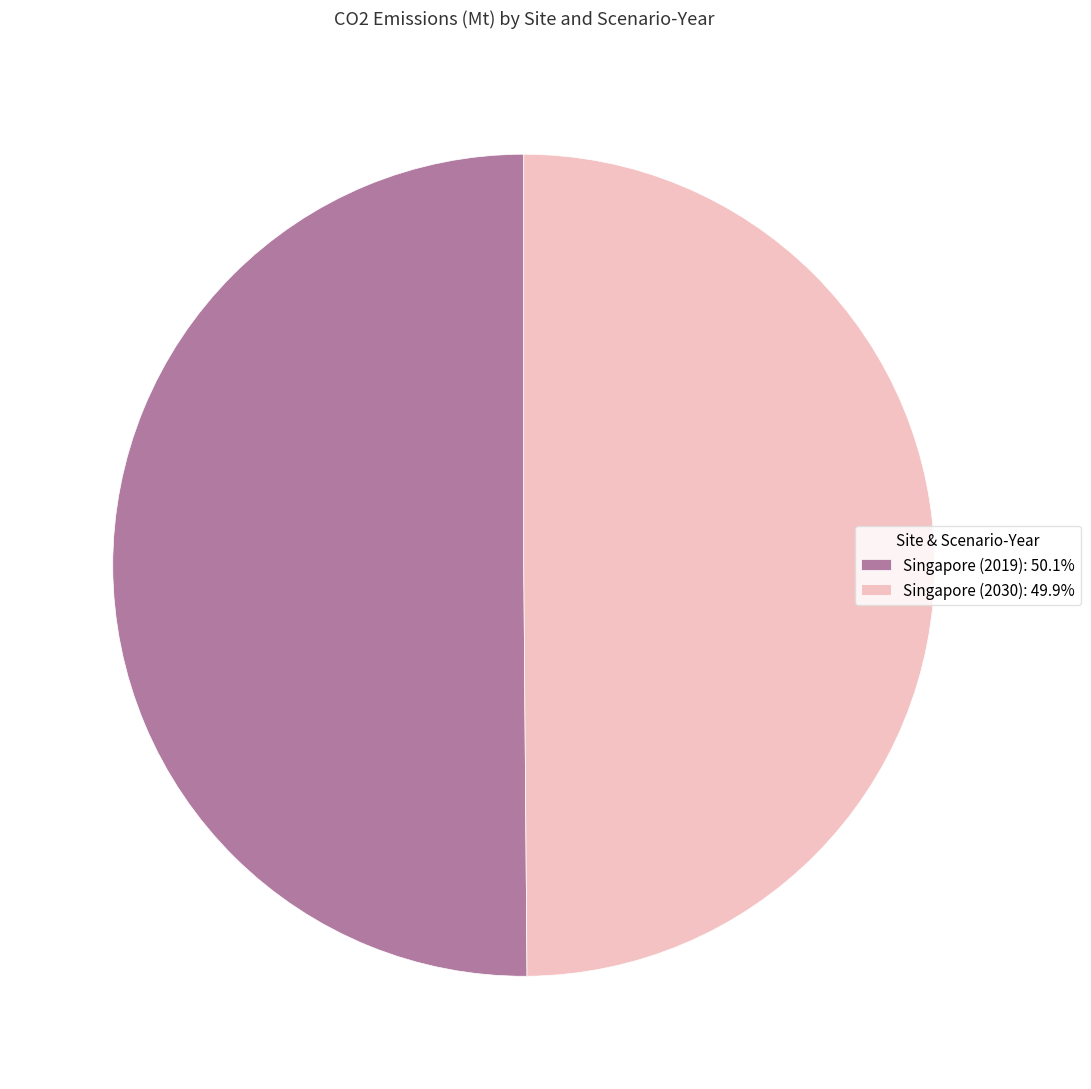

Approximately how many times larger is the value at Singapore (2019): 50.1% compared to Singapore (2030): 49.9%?

1.0